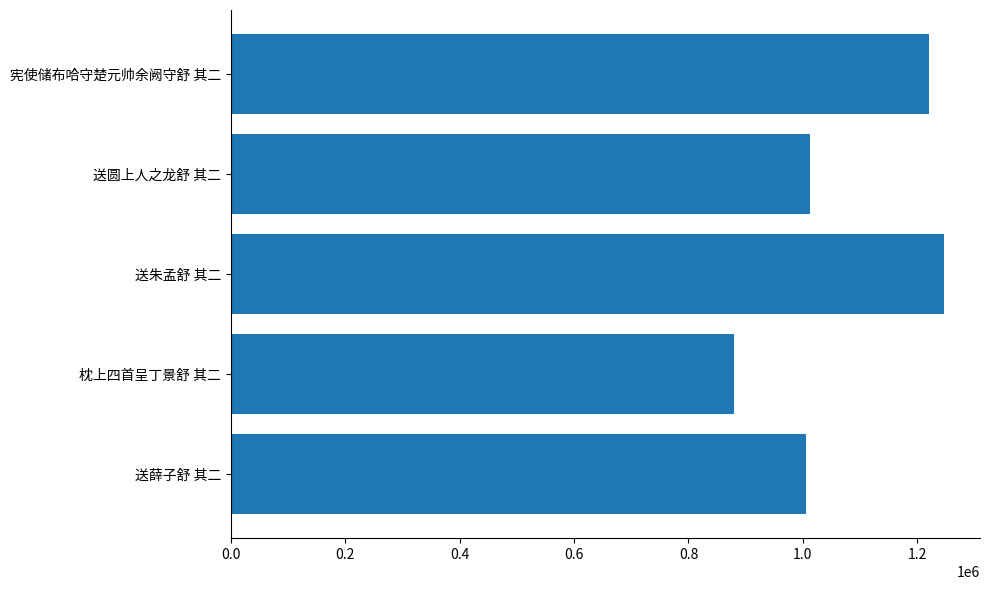

Read the value at 送朱孟舒 其二.

1247419